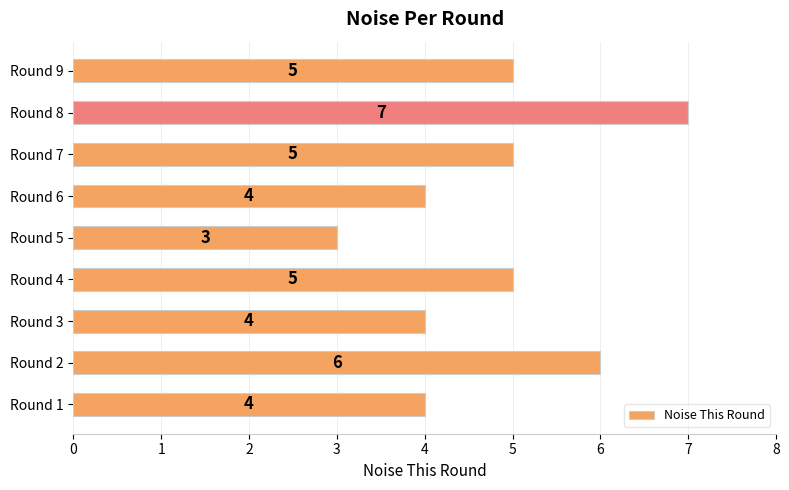

Does the chart contain stacked bars?

No